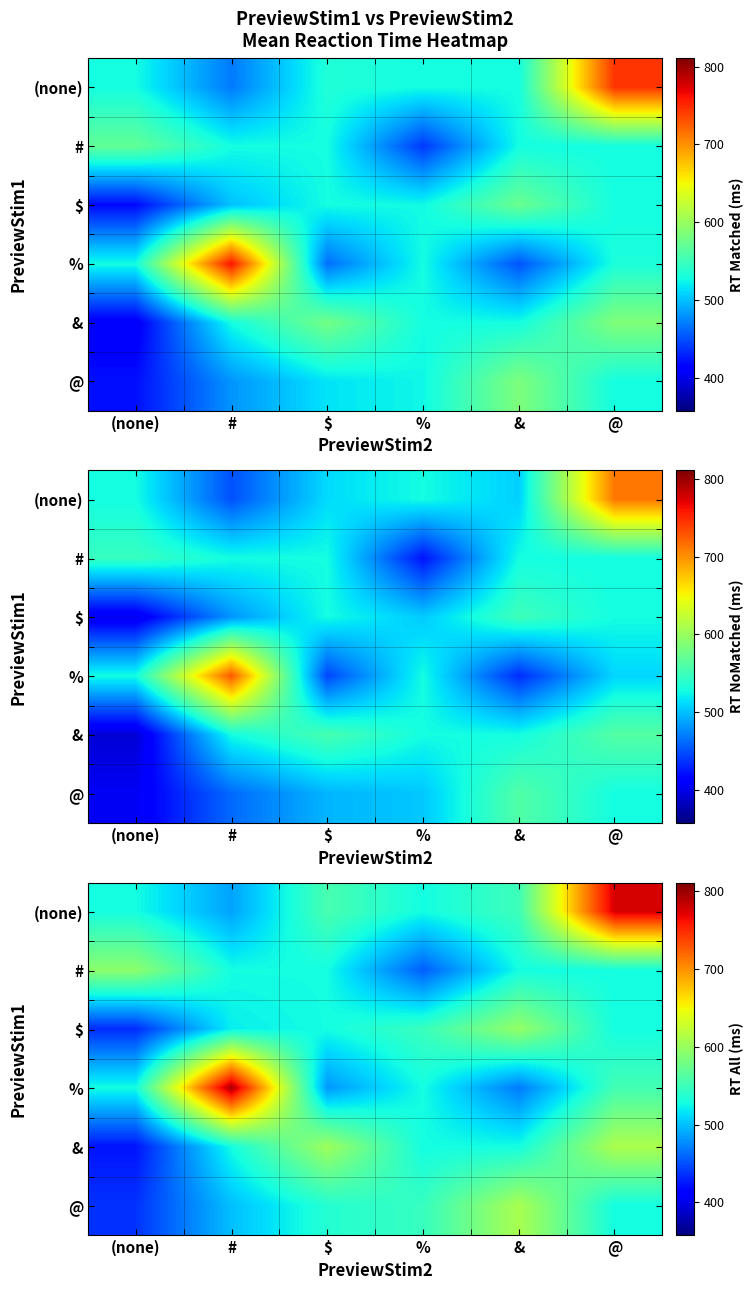

True or false: % has a value of 469.1 at &.

True